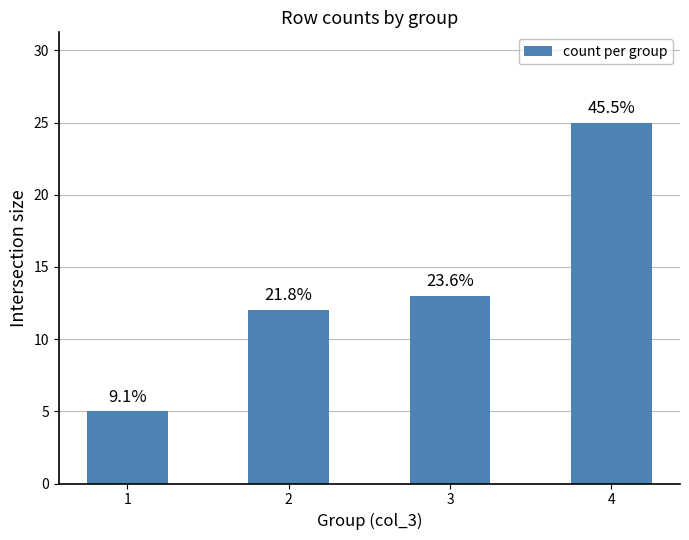

What value does the data have at 3?

13